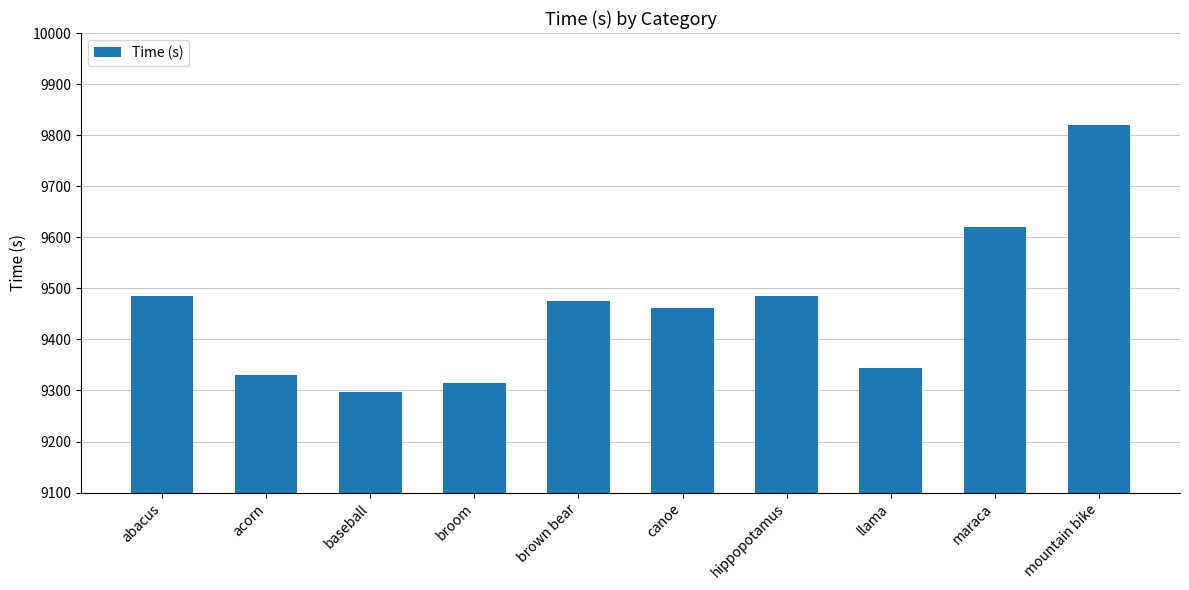

At which label is the value closest to 9558?

maraca